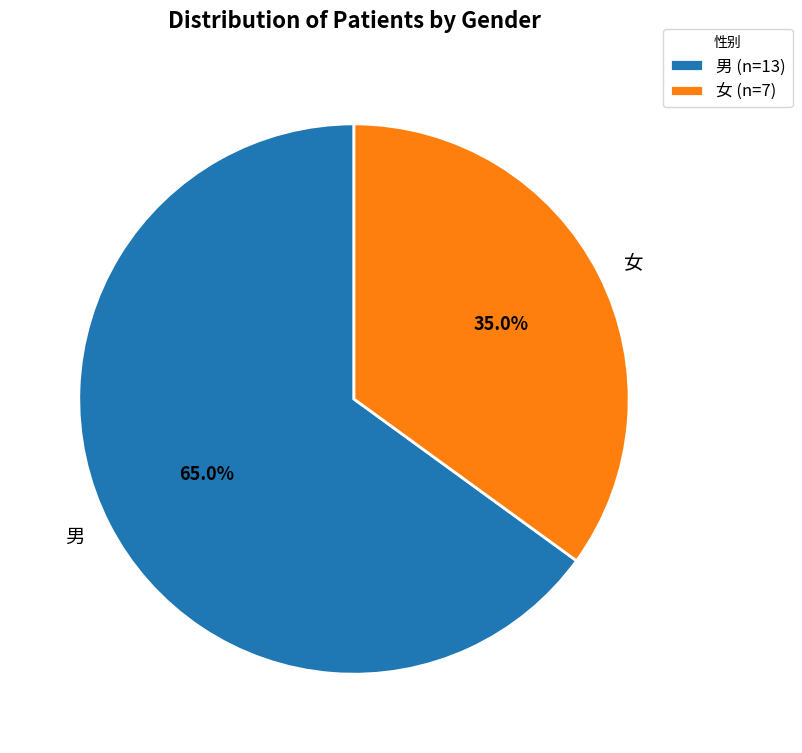

To the nearest percent, what portion does 男 represent?

65%